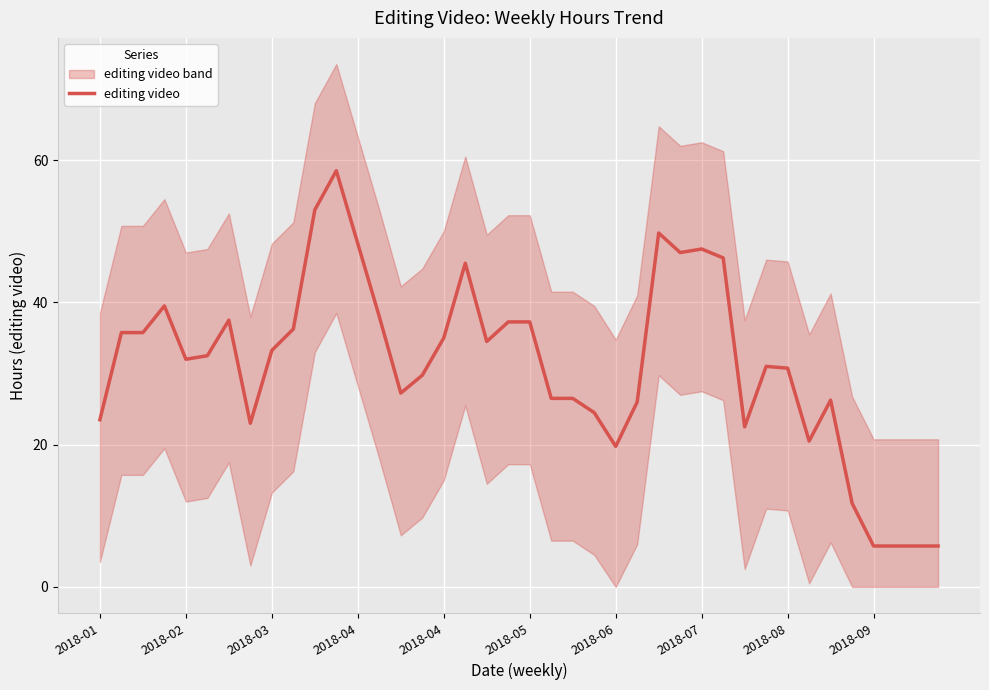

Approximately how many times larger is the value at 2018-04 compared to 15?

1.3